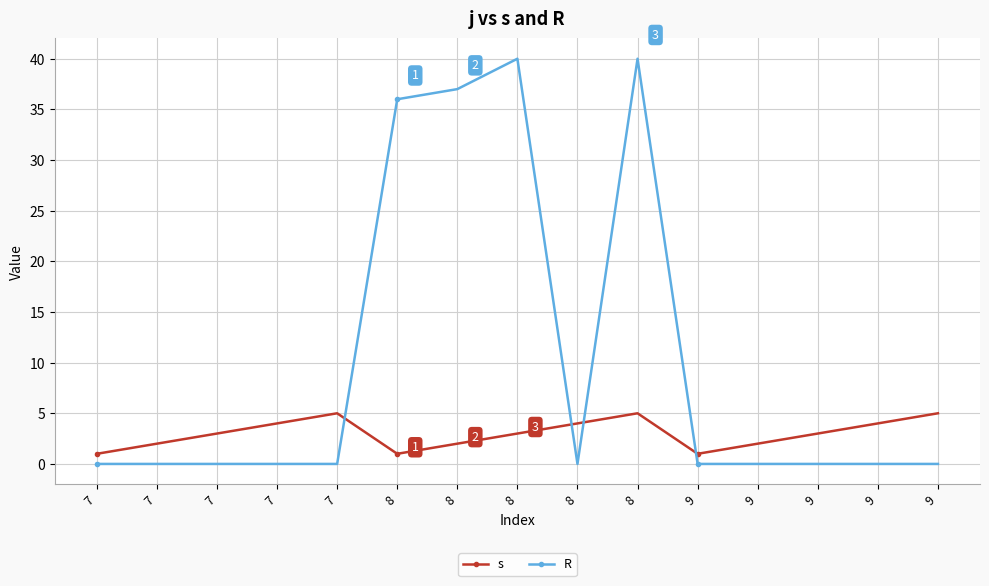

True or false: R and s intersect in this chart.

True